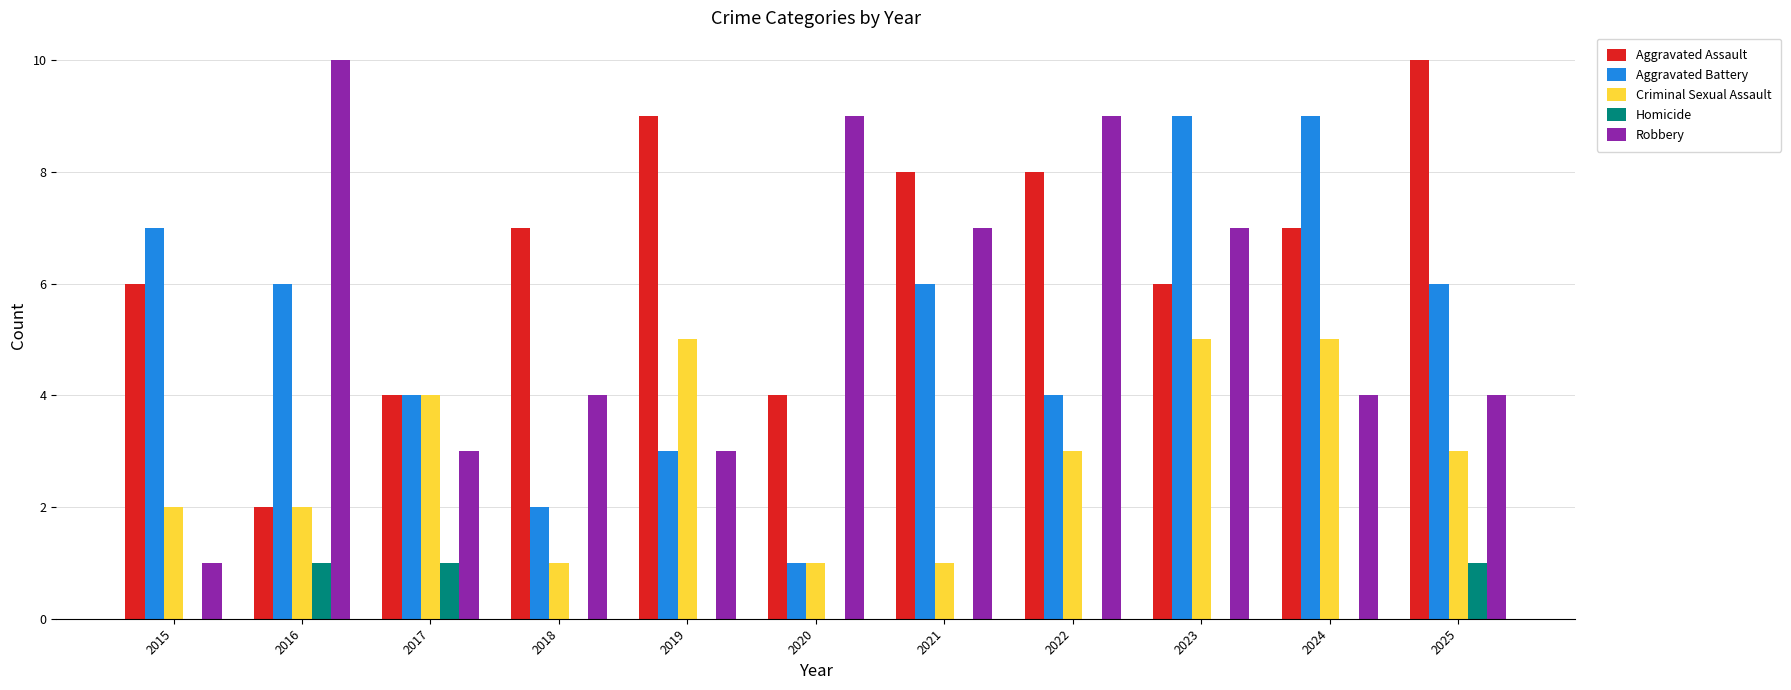

How many groups of bars are there?

11